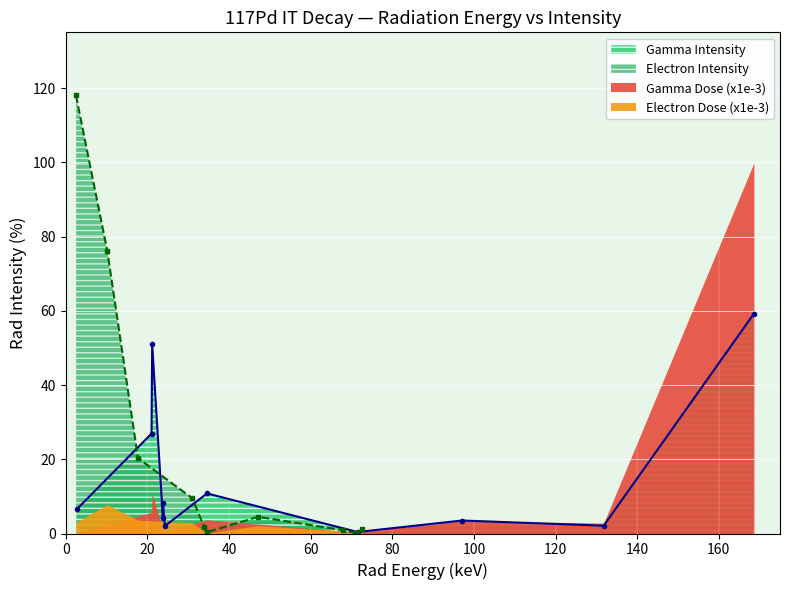

Which series changed the most between 24.299 and 71.5?

Gamma